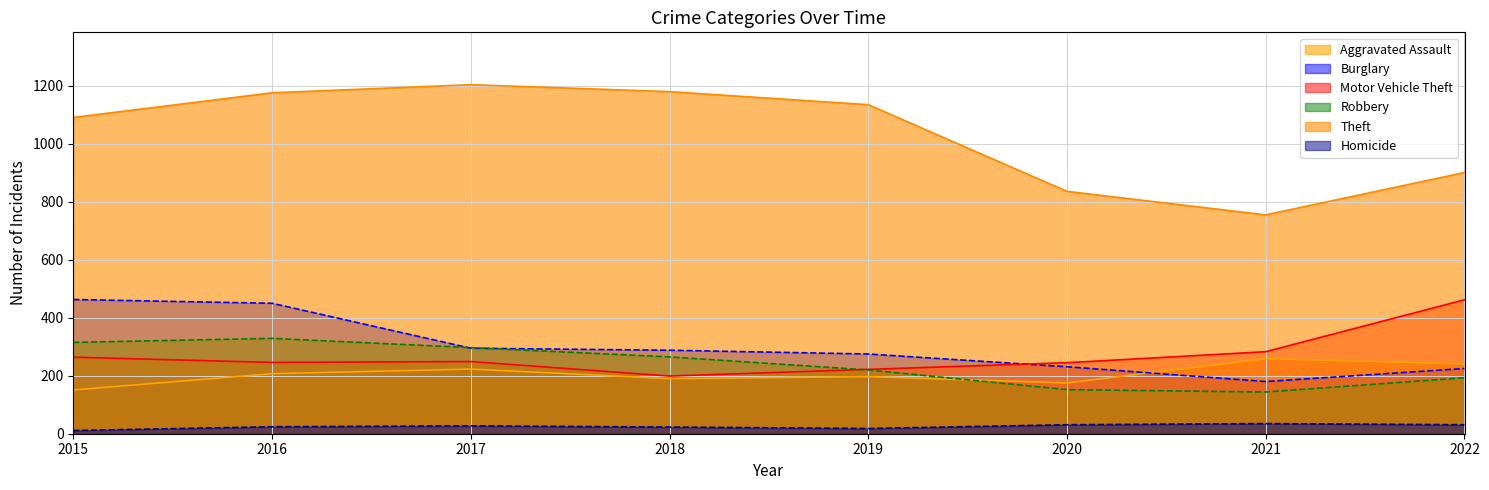

At 2022, list the series in order from smallest to largest.

Homicide, Robbery, Burglary, Aggravated Assault, Motor Vehicle Theft, Theft